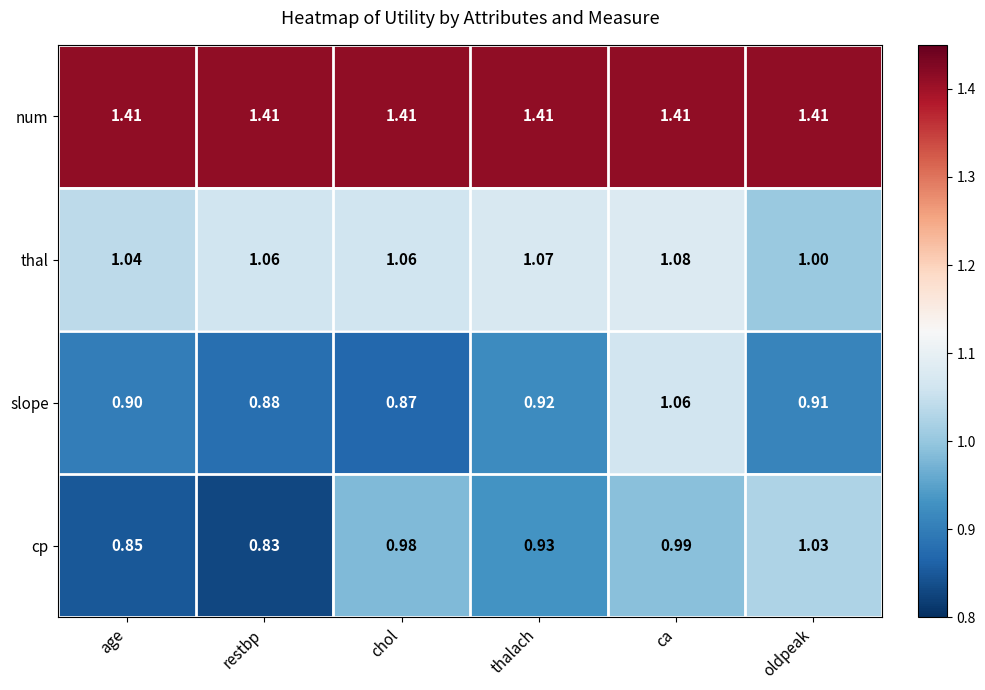

What is the spread (max minus min) of values at restbp?

0.6